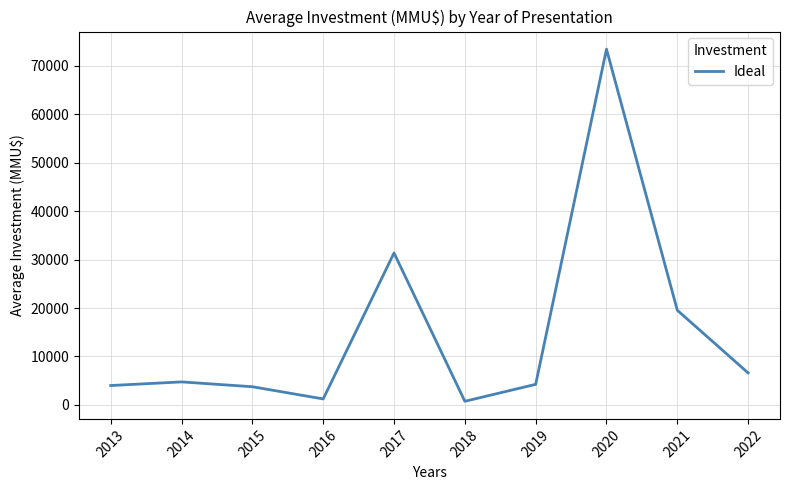

True or false: the data shows 7612.4 at 2019.

False